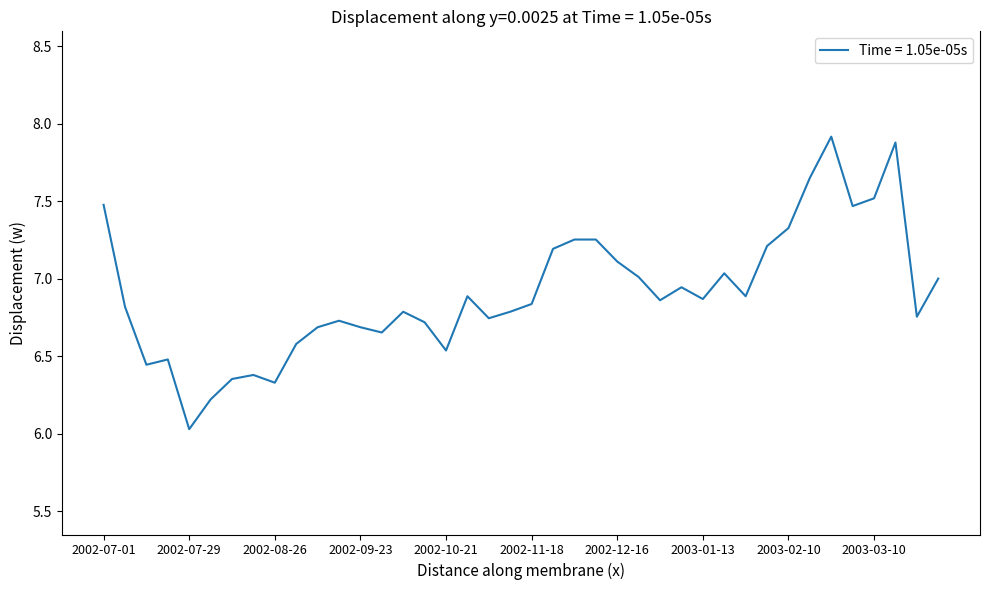

What is the difference between the maximum and minimum values?

1.9